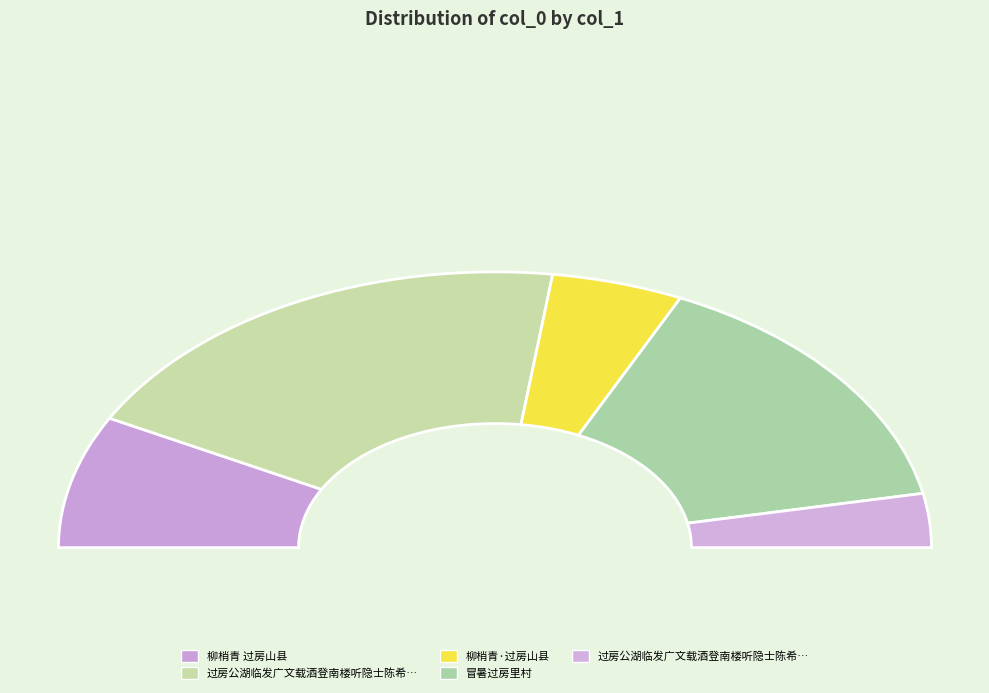

Which slice is the smallest?

过房公湖临发广文载酒登南楼听隐士陈希逸弹